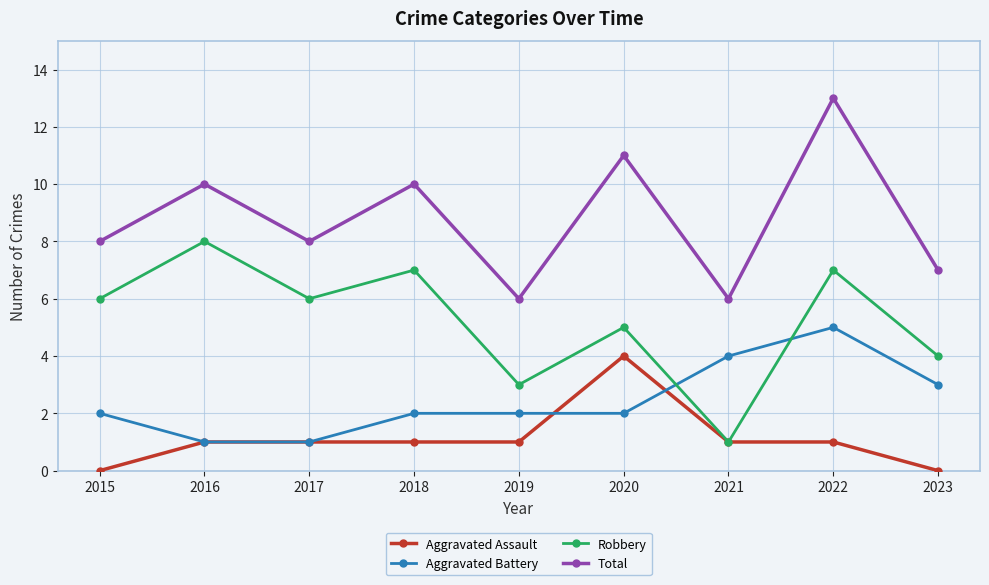

Count the number of data series in this chart.

4